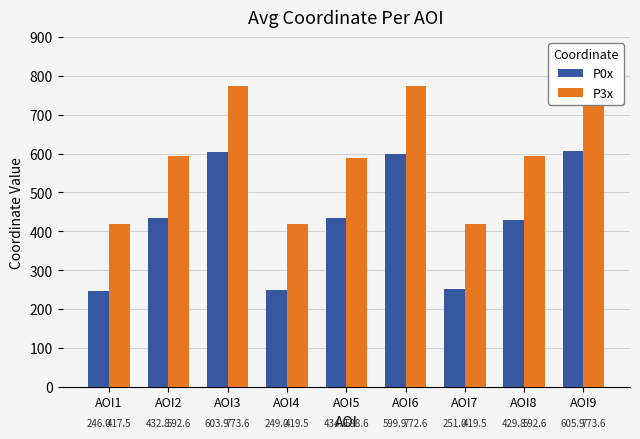

What is the difference between the maximum and minimum values in the P0x series?

359.9